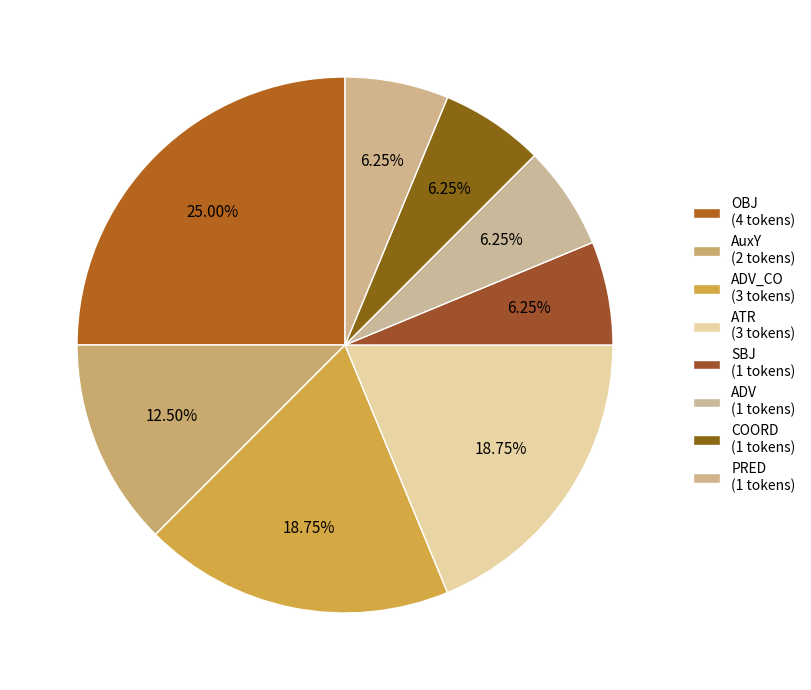

Count the number of slices in the pie.

8